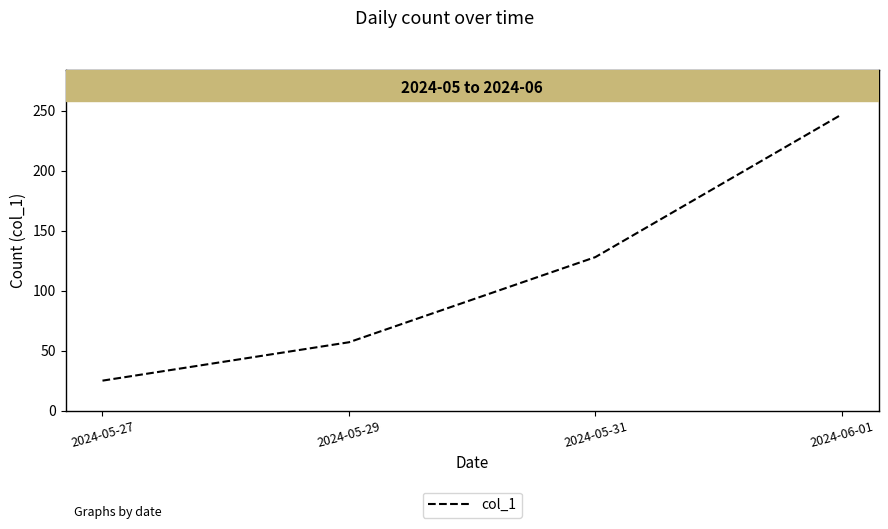

What position from the left is 2024-05-27?

1